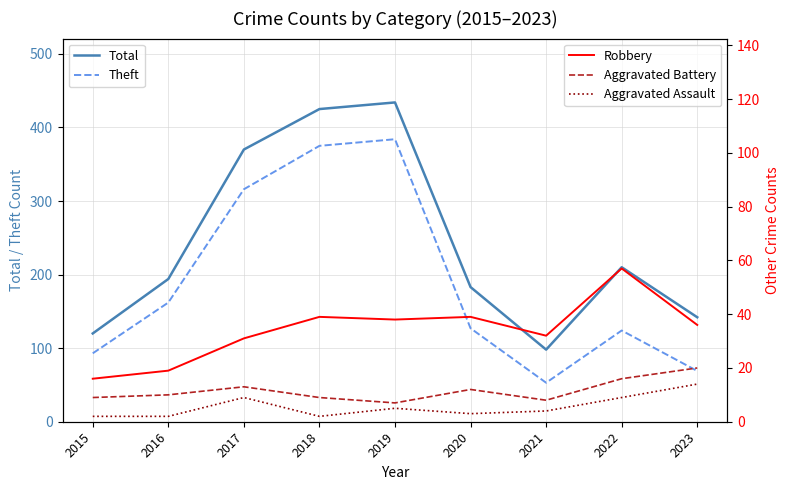

True or false: Aggravated Assault and Total intersect in this chart.

False